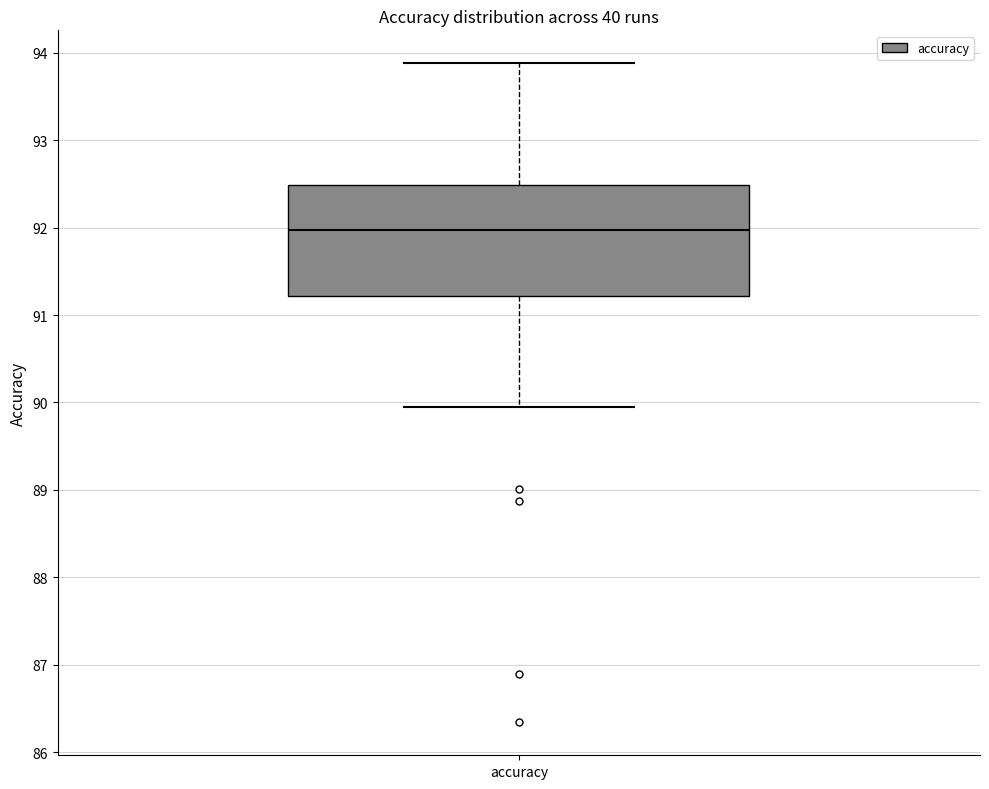

Read this box plot against the y-axis: the position of the median line, the range covered by the box, and the ends of both whiskers. The values are not printed on the chart, so give them approximately, as read against the axis.

median 92.0, box 91.2 to 92.5, whiskers 89.9 to 93.9